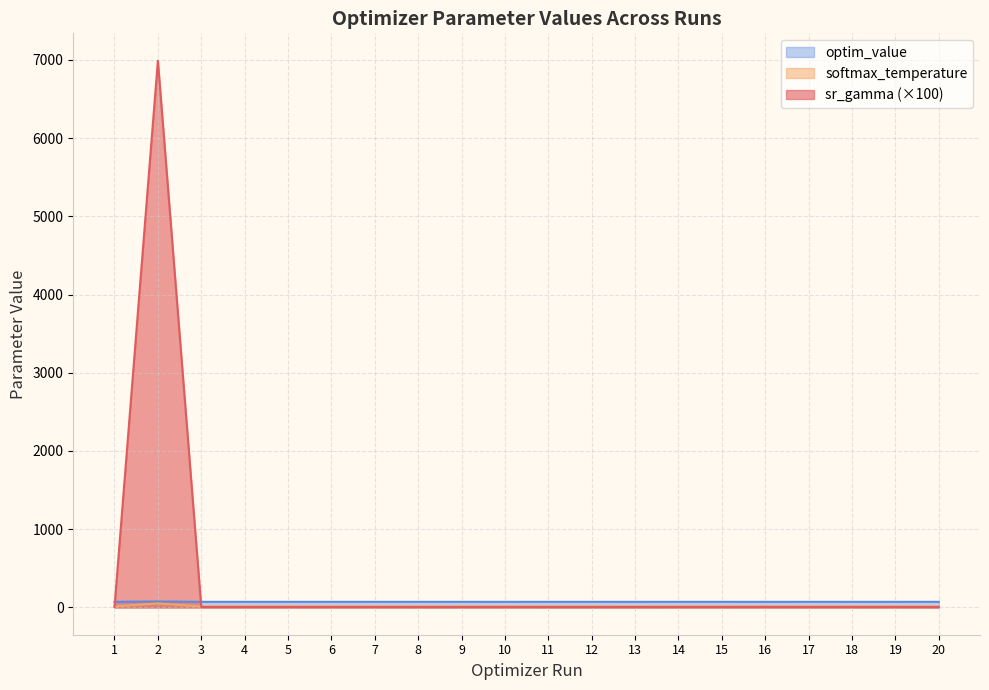

The sr_gamma series shows 5.0 at 19. True or false?

True